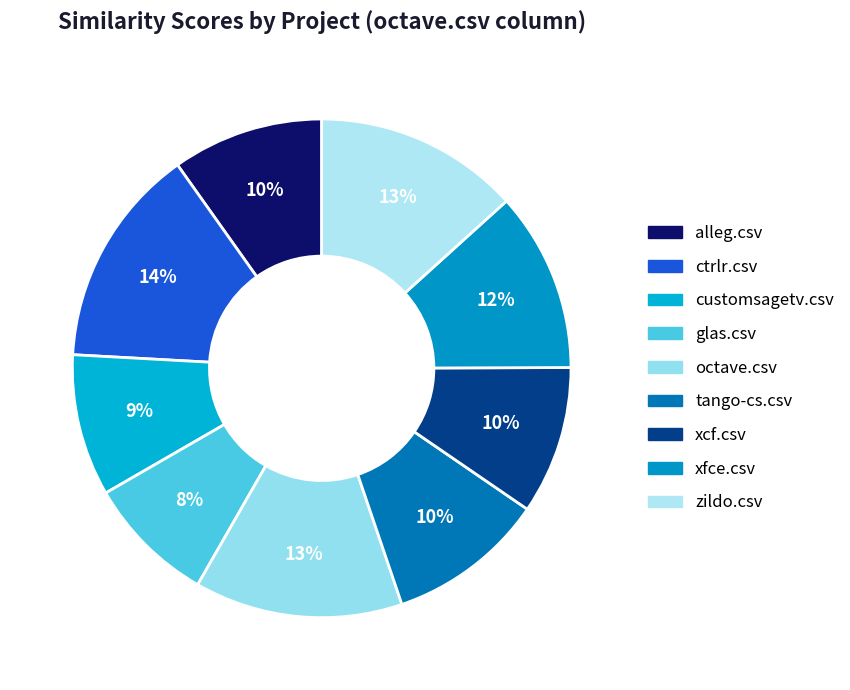

To the nearest percent, what is the average slice percentage?

11%